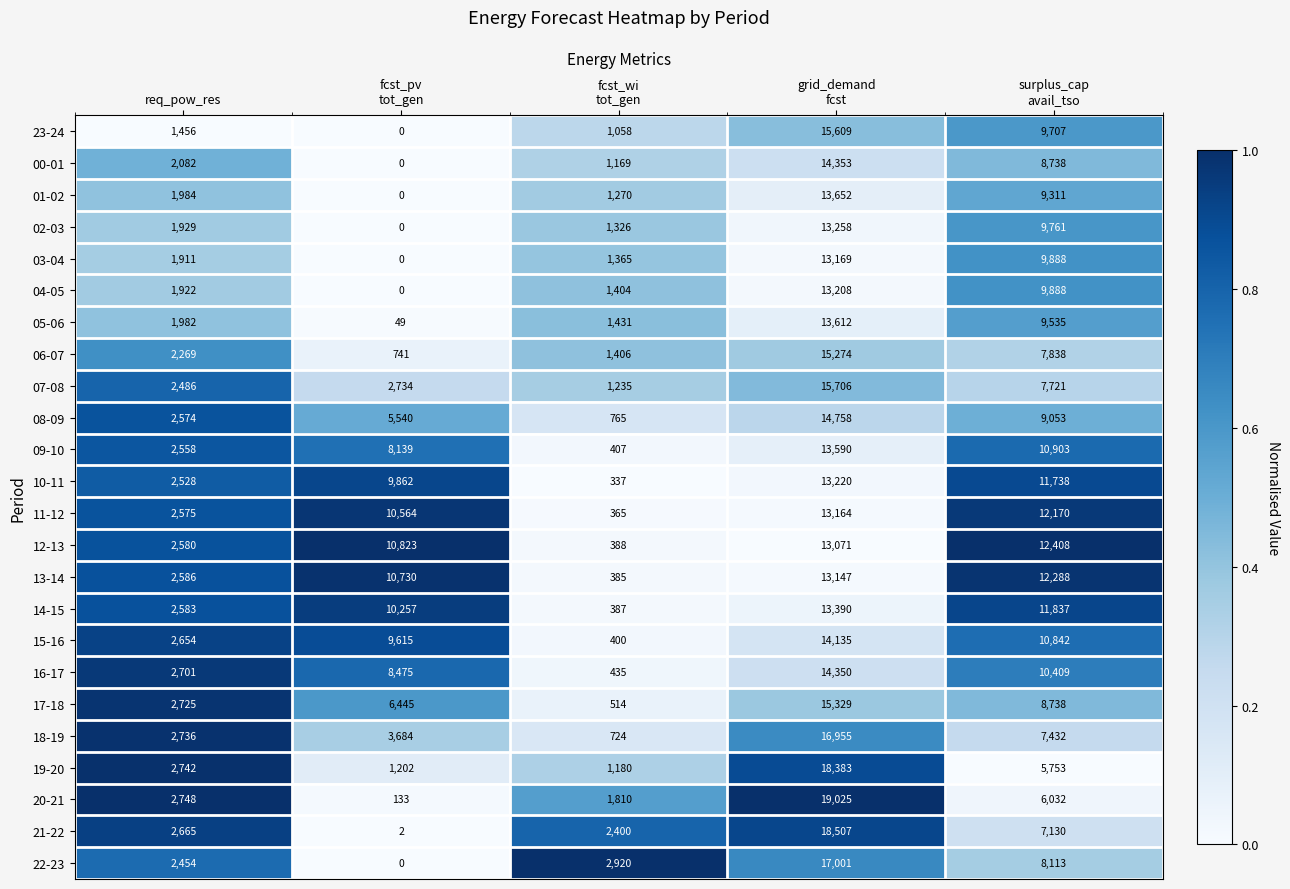

How many categories are shown in the chart?

5